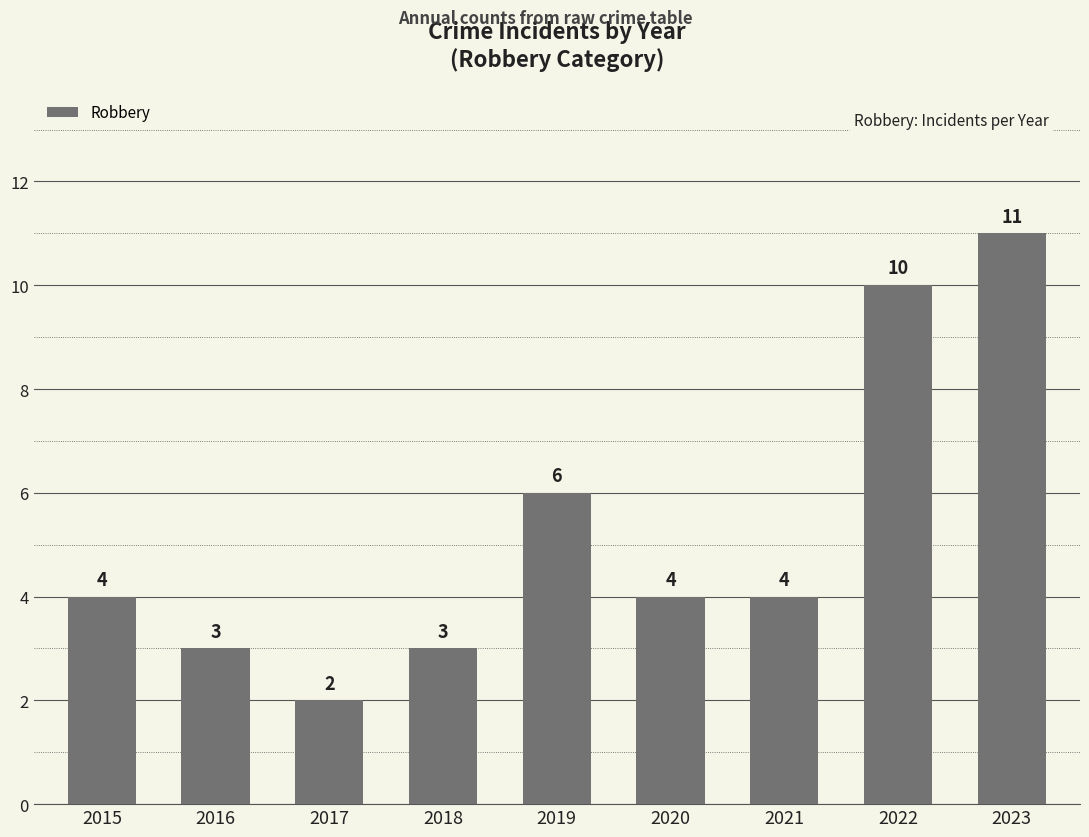

What is the difference between the maximum and second lowest values?

8